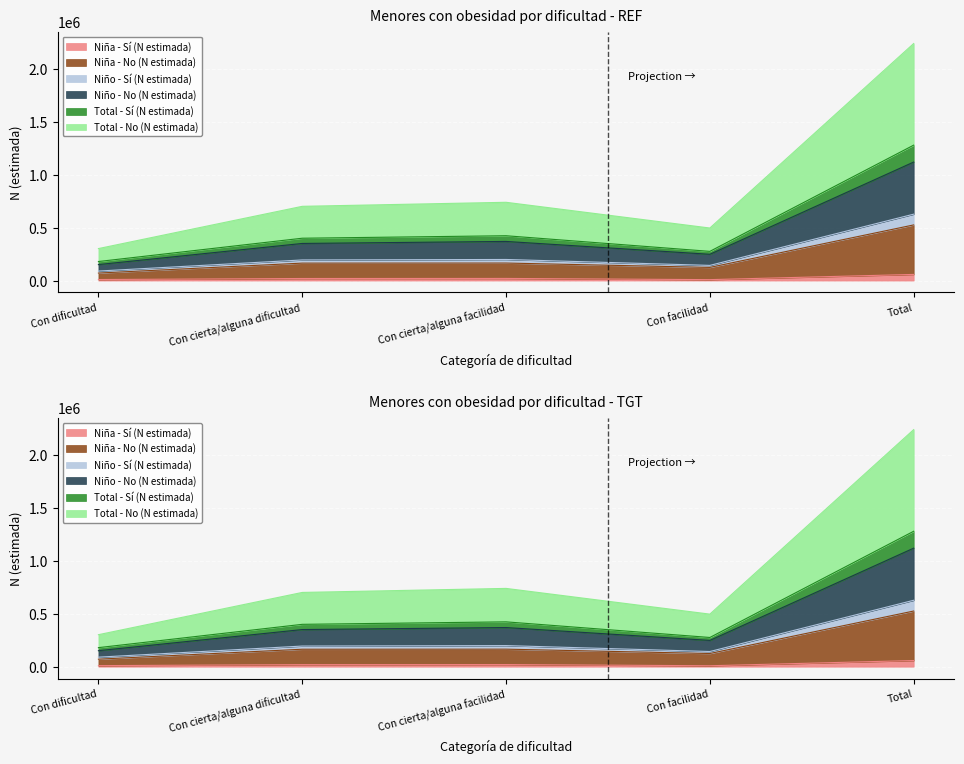

Where is Niña - Sí (N estimada) nearest to the value 33394?

Con cierta/alguna facilidad